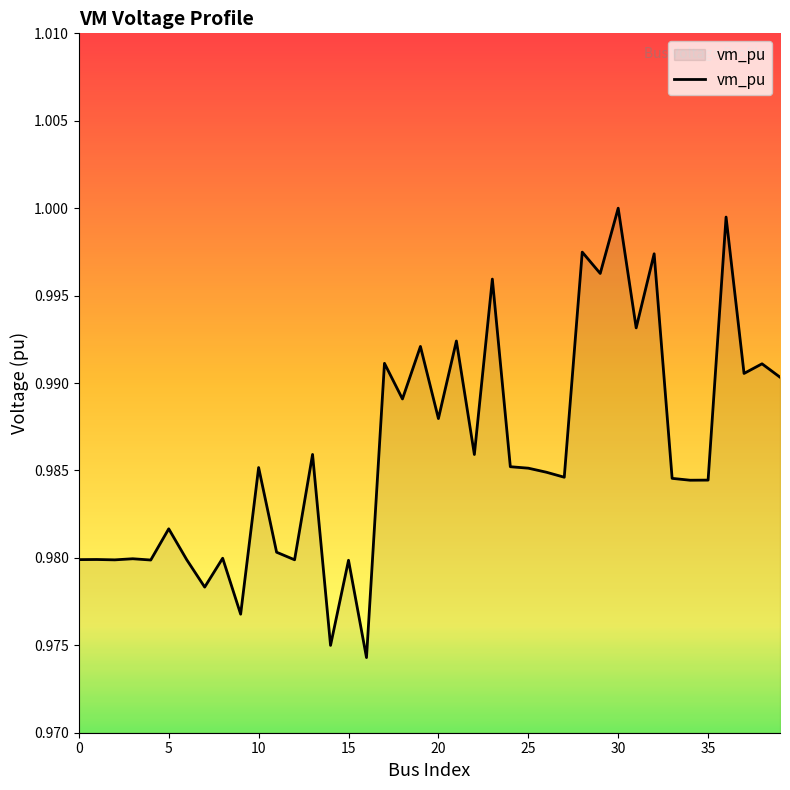

What is the average value?

1.0